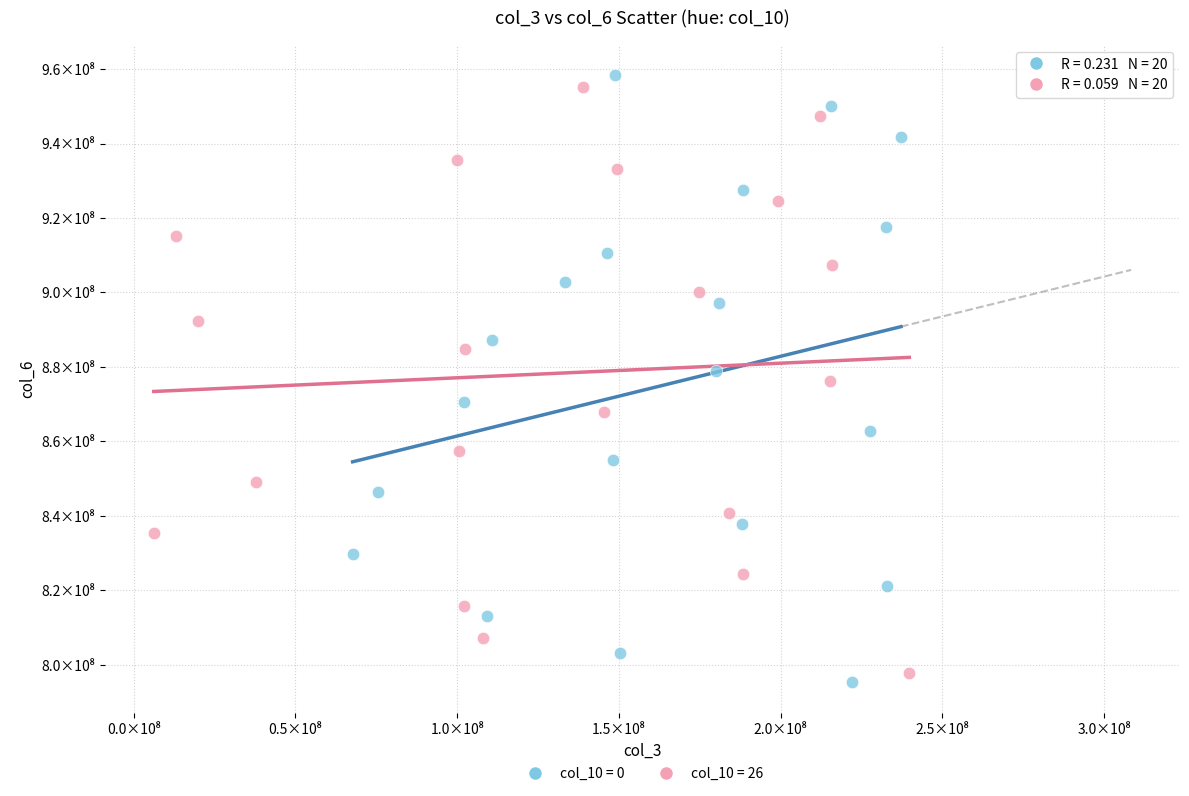

Which series reaches the maximum Y coordinate?

col_10 = 0